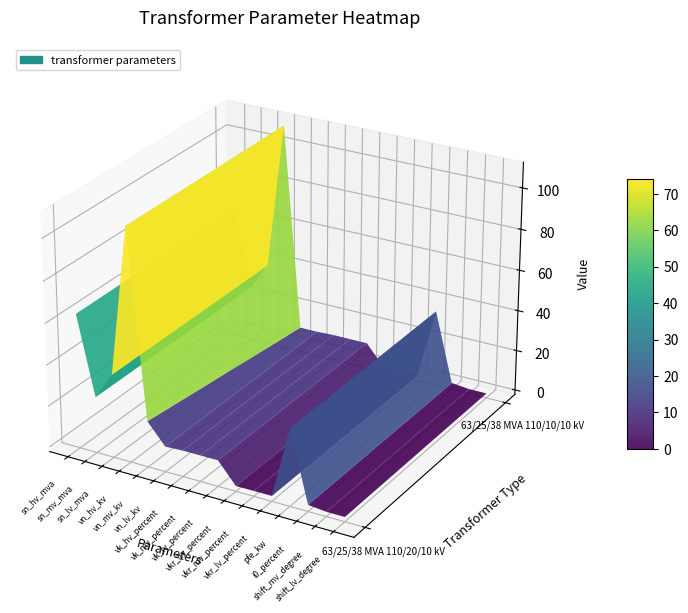

Which category has the lowest value in the 63/25/38 MVA 110/20/10 kV series?

shift_mv_degree